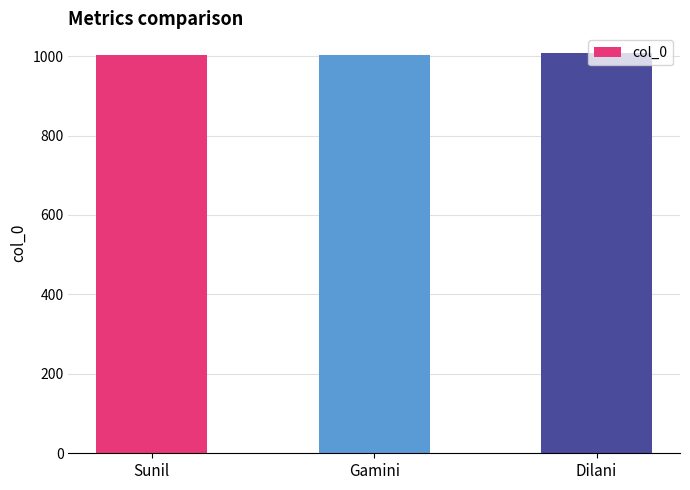

What is the minimum value shown in the chart?

1002